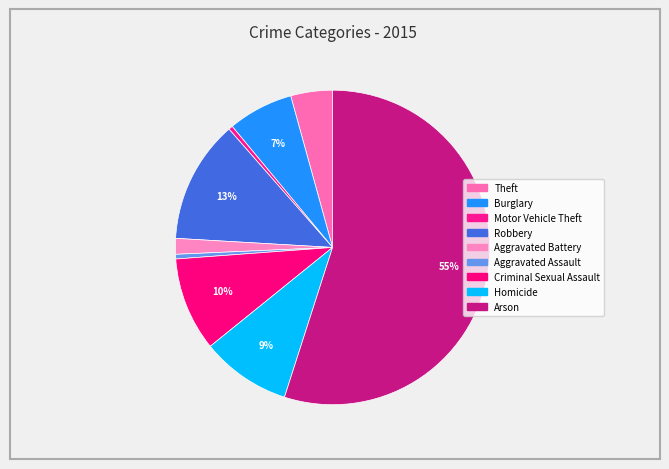

To the nearest percent, what is the average slice percentage?

11%